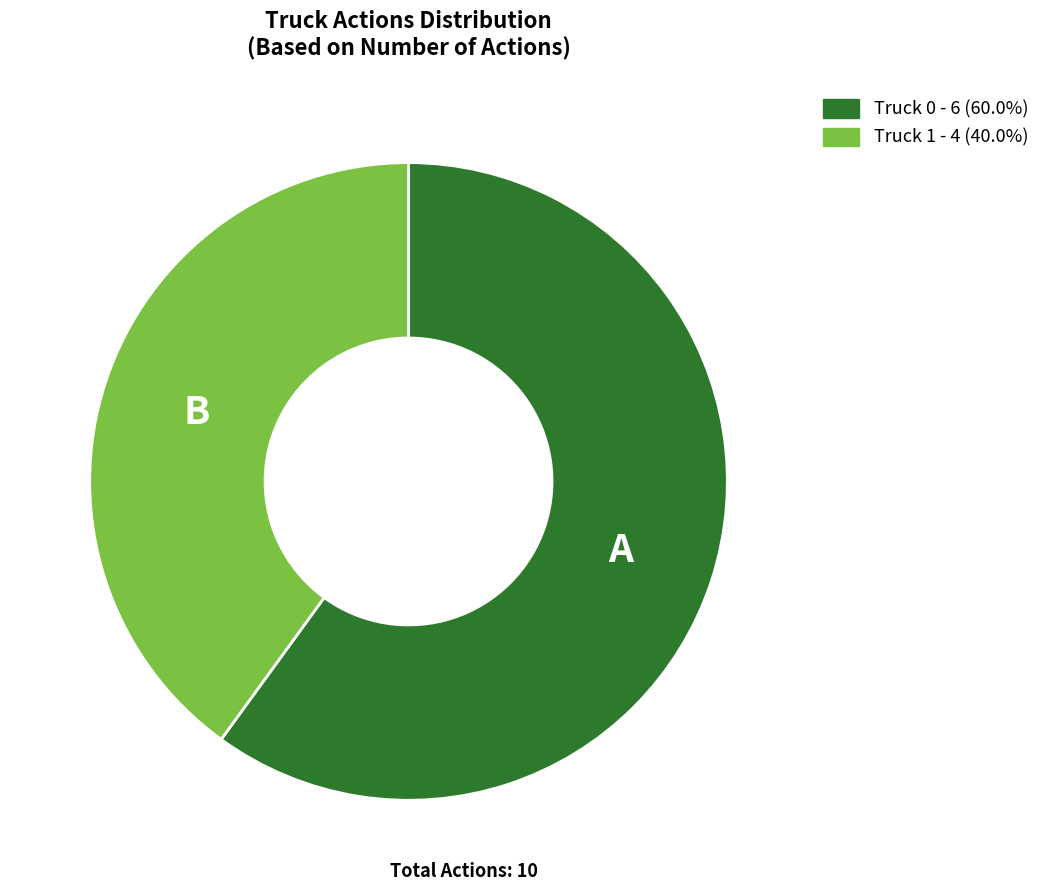

Combined, do Truck 0 - 6 (60.0%) and Truck 1 - 4 (40.0%) account for over 50%?

Yes